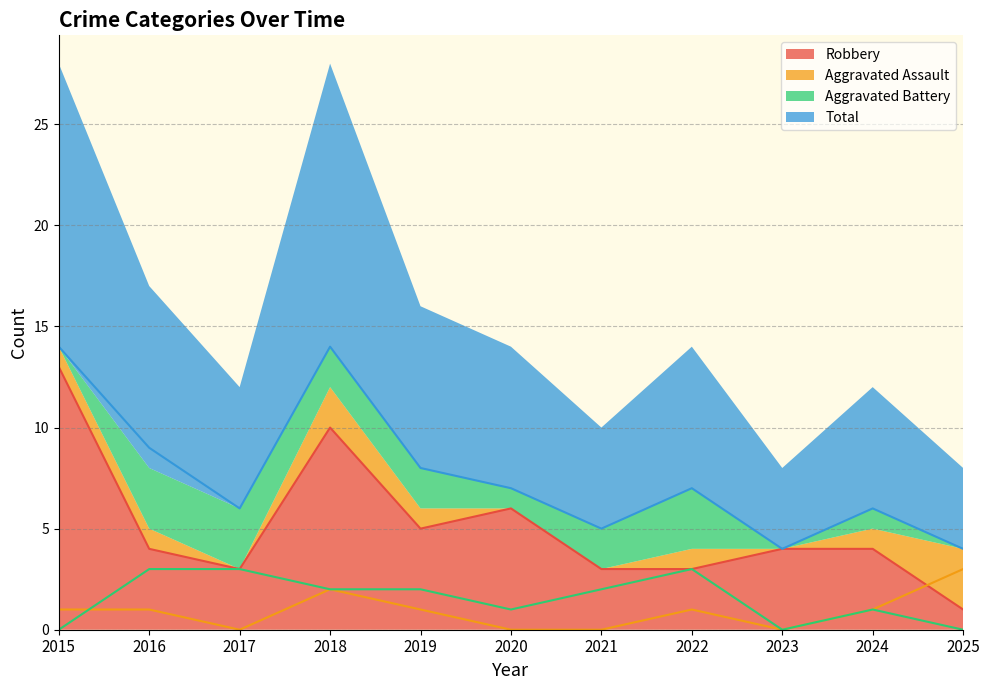

How many lines are shown in the chart?

4